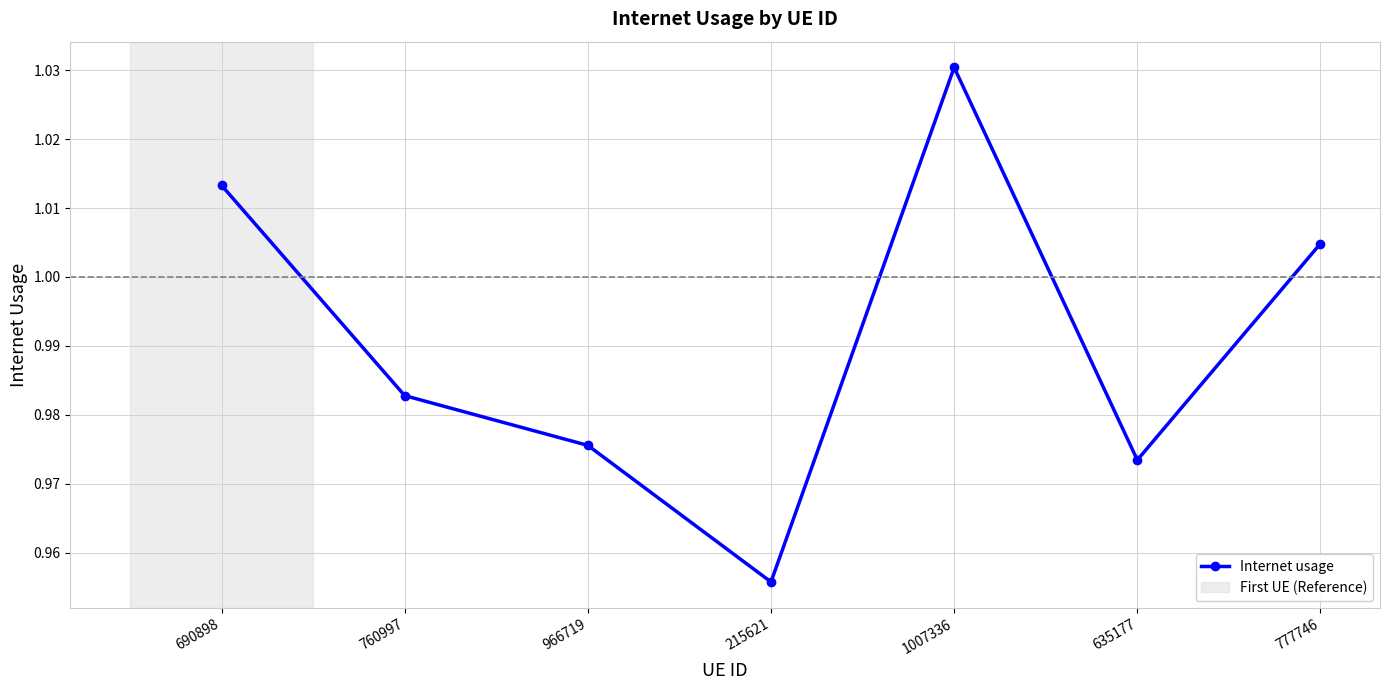

Where is the data nearest to the value 0?

215621